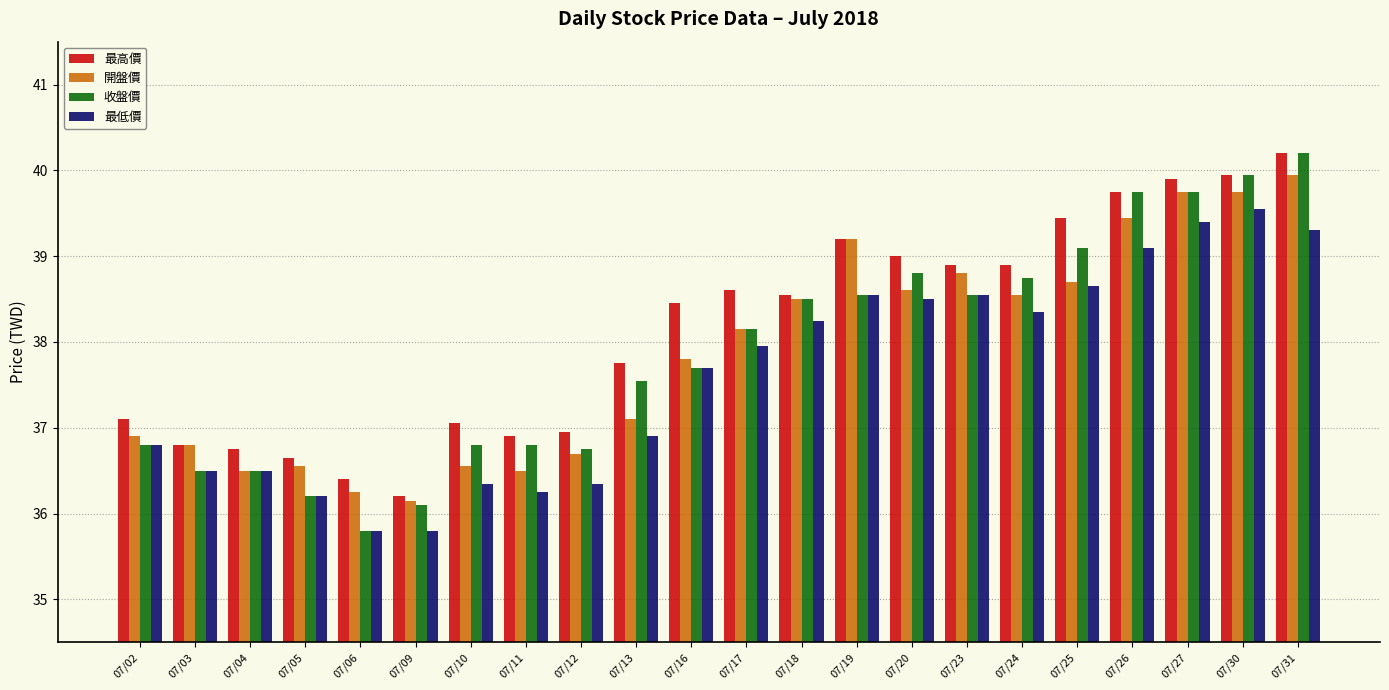

Is it true that 最低價 equals 66.4 at 07/27?

False